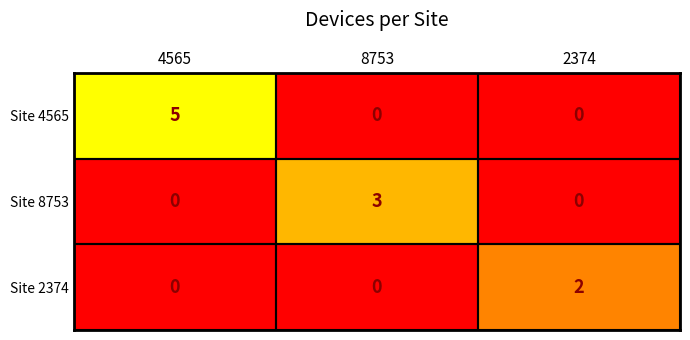

Which label corresponds to the largest value in the chart?

4565